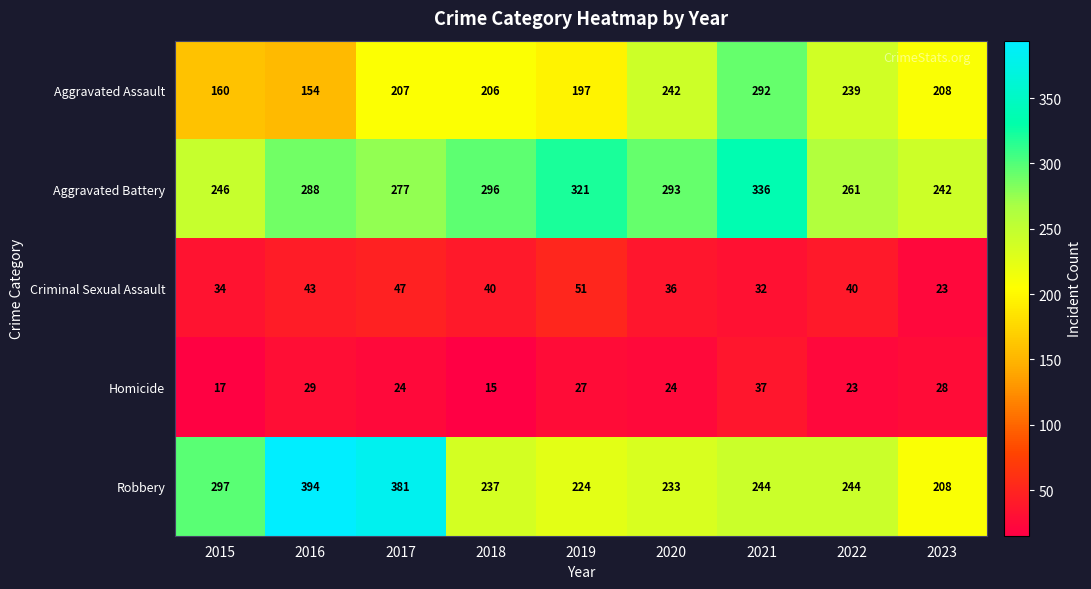

What is the spread (max minus min) of values at 2018?

281